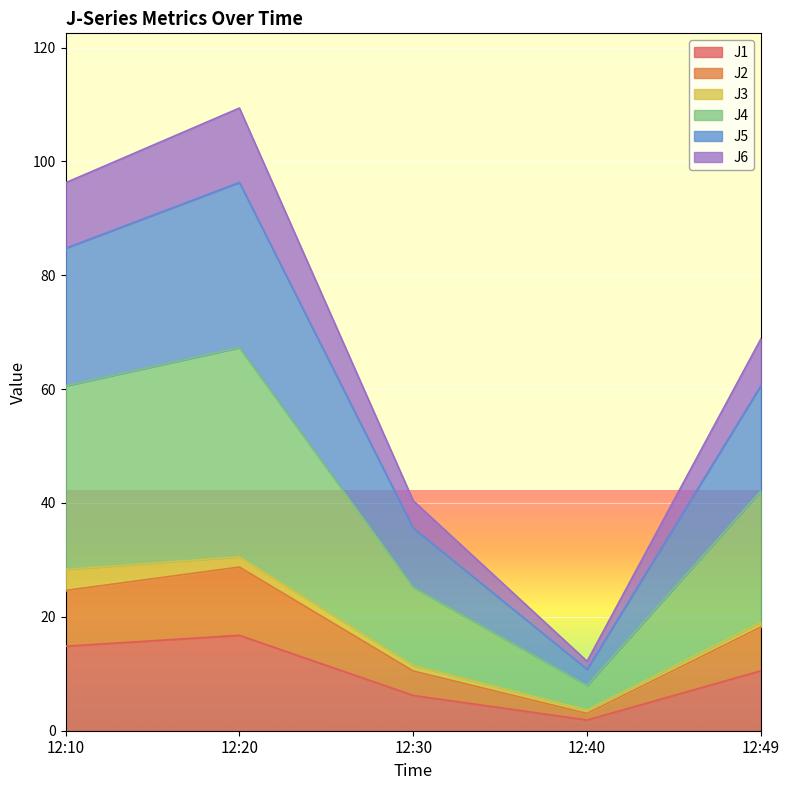

True or false: J1 and J6 intersect in this chart.

False